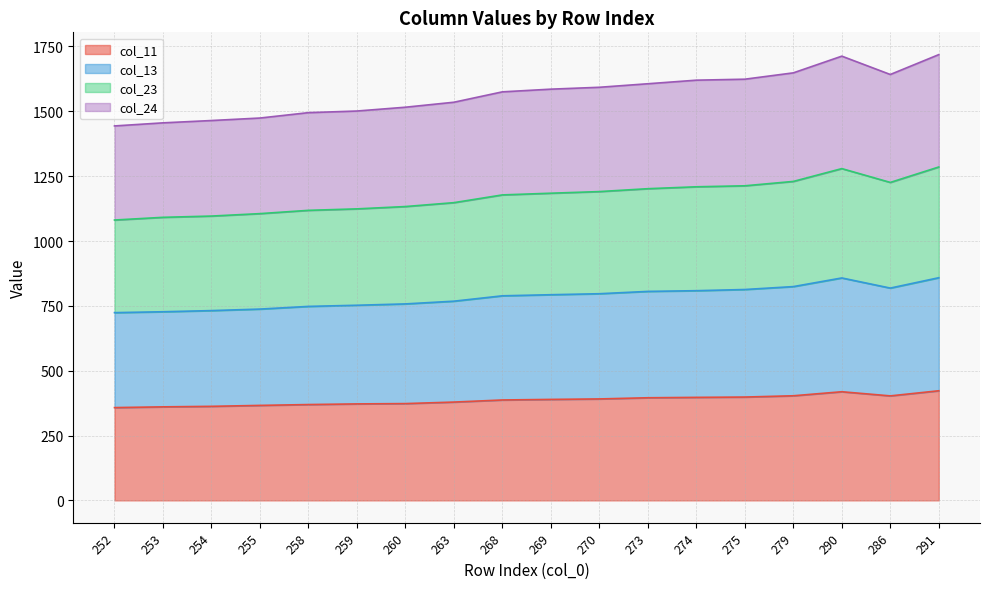

What position from the left is 291?

18